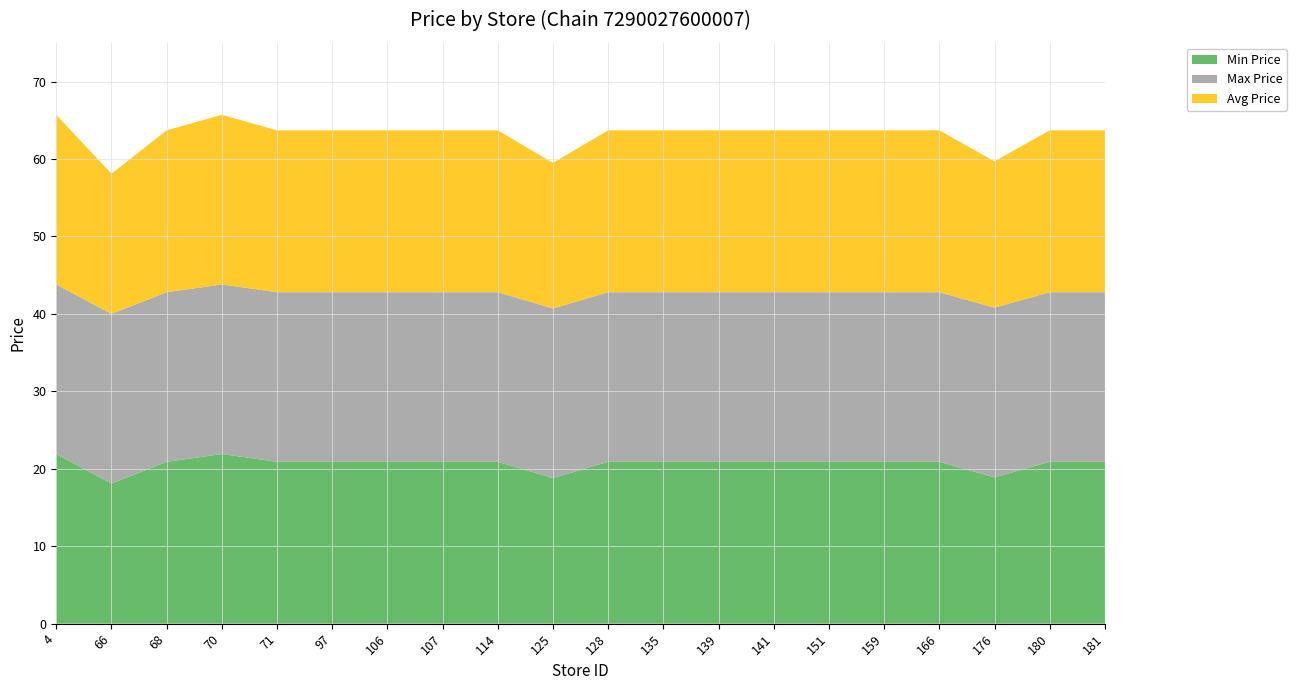

Reading right to left, what are all the values shown in this chart?

Min Price: 181=20.9	180=20.9	176=18.9	166=20.9	159=20.9	151=20.9	141=20.9	139=20.9	135=20.9	128=20.9	125=18.8	114=20.9	107=20.9	106=20.9	97=20.9	71=20.9	70=21.9	68=20.9	66=18.1	4=21.9
Max Price: 181=21.9	180=21.9	176=21.9	166=21.9	159=21.9	151=21.9	141=21.9	139=21.9	135=21.9	128=21.9	125=21.9	114=21.9	107=21.9	106=21.9	97=21.9	71=21.9	70=21.9	68=21.9	66=21.9	4=21.9
Avg Price: 181=20.9	180=20.9	176=18.9	166=20.9	159=20.9	151=20.9	141=20.9	139=20.9	135=20.9	128=20.9	125=18.8	114=20.9	107=20.9	106=20.9	97=20.9	71=20.9	70=21.9	68=20.9	66=18.1	4=21.9